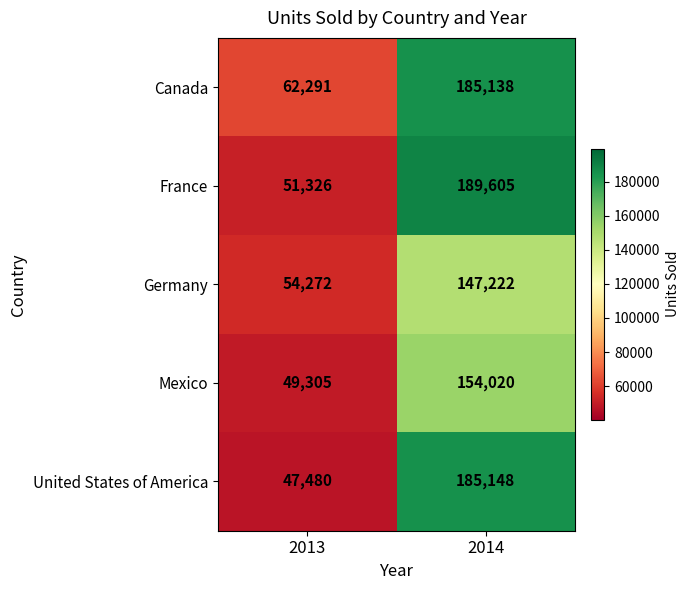

At which label is Canada closest to 123714?

2013